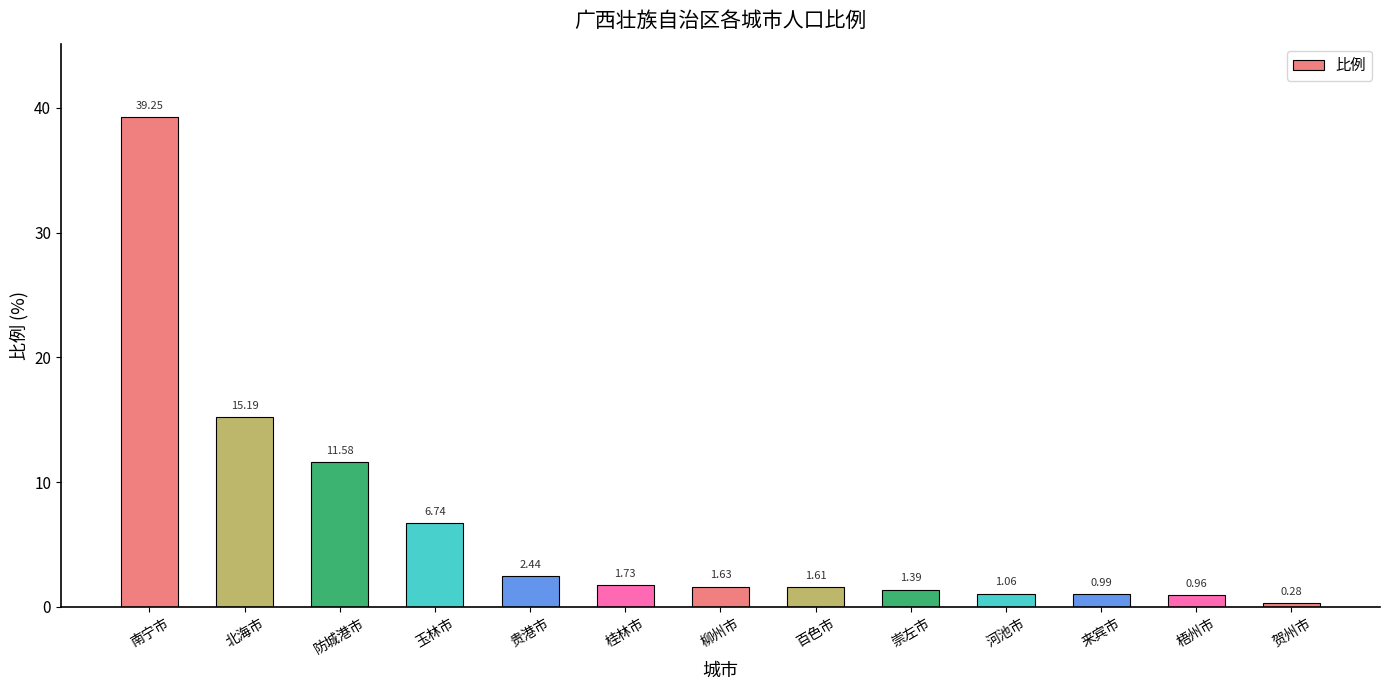

What is the difference between the second highest and second lowest values?

14.2